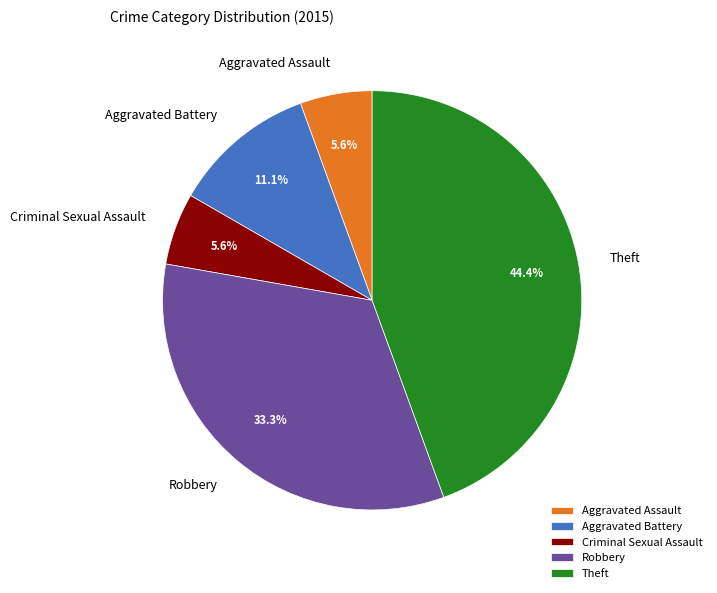

What is the largest slice in the pie chart?

Theft